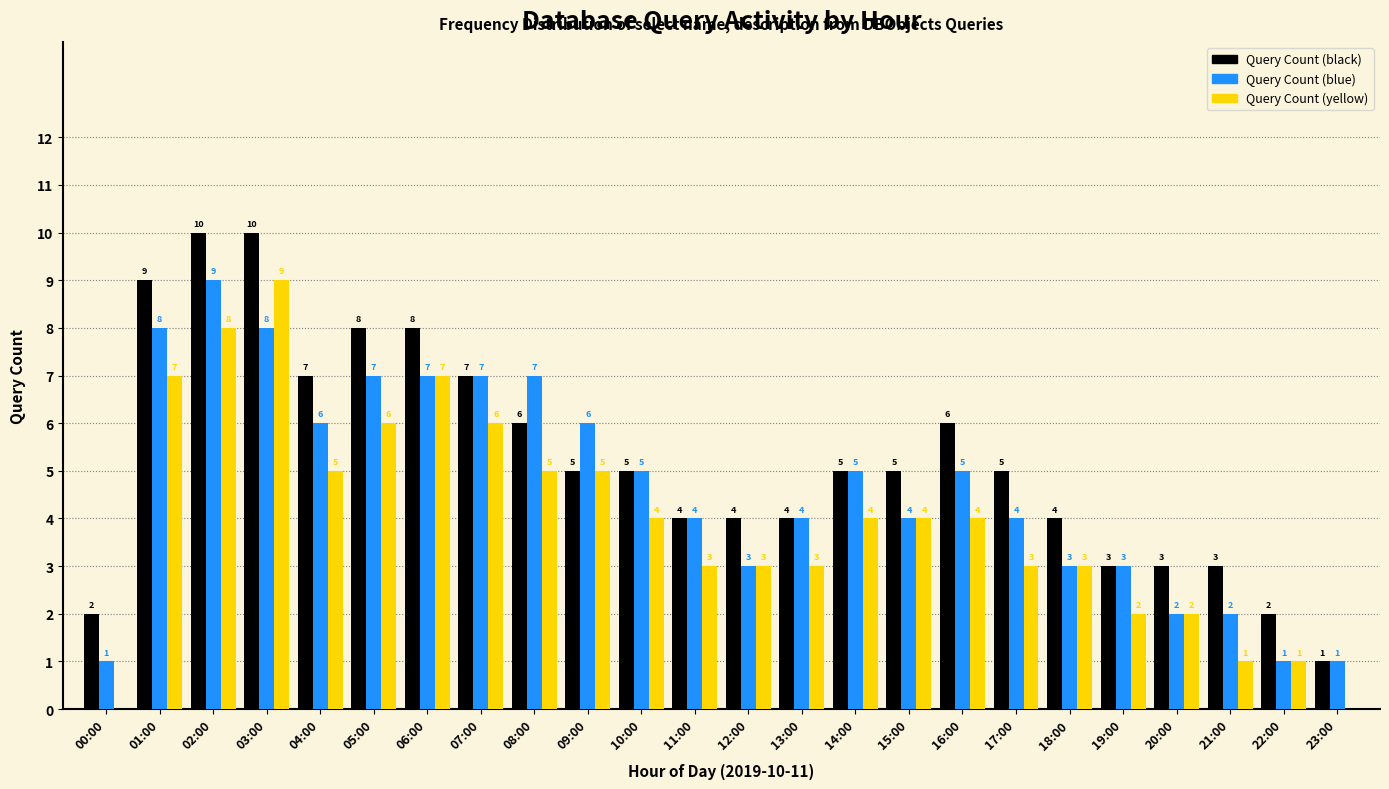

Reading right to left, extract all data points from this chart.

Query Count (black): 23:00=1	22:00=2	21:00=3	20:00=3	19:00=3	18:00=4	17:00=5	16:00=6	15:00=5	14:00=5	13:00=4	12:00=4	11:00=4	10:00=5	09:00=5	08:00=6	07:00=7	06:00=8	05:00=8	04:00=7	03:00=10	02:00=10	01:00=9	00:00=2
Query Count (blue): 23:00=1	22:00=1	21:00=2	20:00=2	19:00=3	18:00=3	17:00=4	16:00=5	15:00=4	14:00=5	13:00=4	12:00=3	11:00=4	10:00=5	09:00=6	08:00=7	07:00=7	06:00=7	05:00=7	04:00=6	03:00=8	02:00=9	01:00=8	00:00=1
Query Count (yellow): 23:00=0	22:00=1	21:00=1	20:00=2	19:00=2	18:00=3	17:00=3	16:00=4	15:00=4	14:00=4	13:00=3	12:00=3	11:00=3	10:00=4	09:00=5	08:00=5	07:00=6	06:00=7	05:00=6	04:00=5	03:00=9	02:00=8	01:00=7	00:00=0